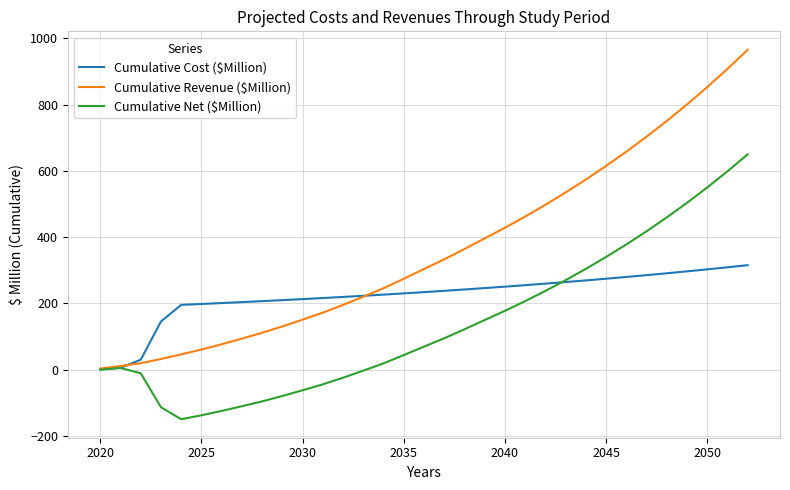

What are all the series names shown in the legend?

Cumulative Cost ($Million), Cumulative Revenue ($Million), Cumulative Net ($Million)